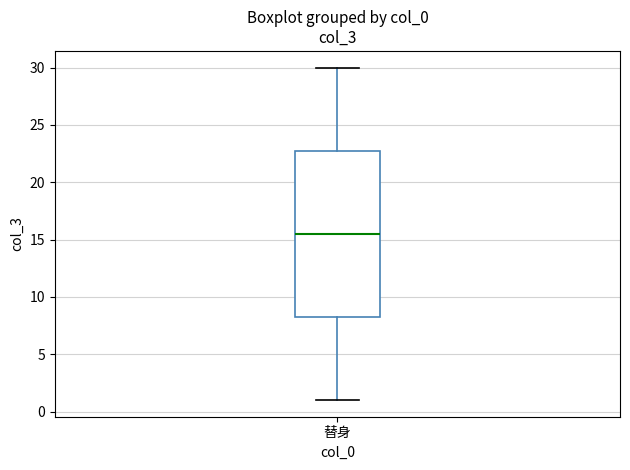

Where does the lower whisker of the box for 替身 end on the y-axis? The values are not printed on the chart, so give them approximately, as read against the axis.

1.0